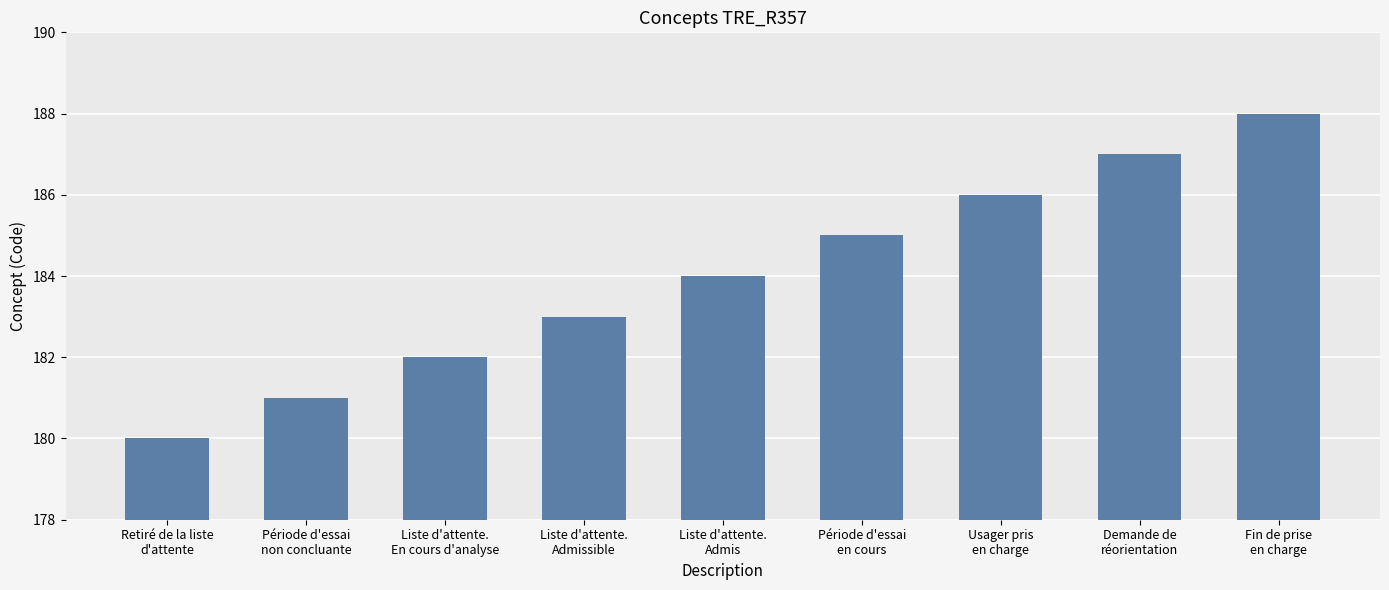

List the labels in order of value, largest first.

Fin de prise
en charge, Demande de
réorientation, Usager pris
en charge, Période d'essai
en cours, Liste d'attente.
Admis, Liste d'attente.
Admissible, Liste d'attente.
En cours d'analyse, Période d'essai
non concluante, Retiré de la liste
d'attente